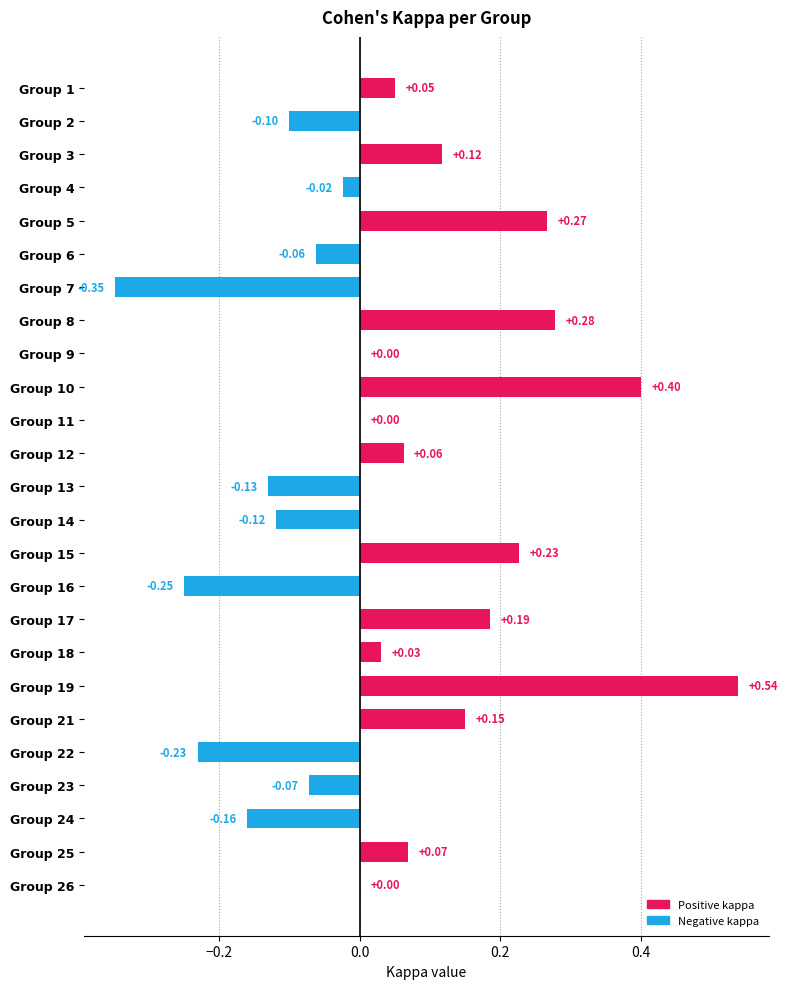

What is the change in value from Group 7 to Group 19?

+0.9